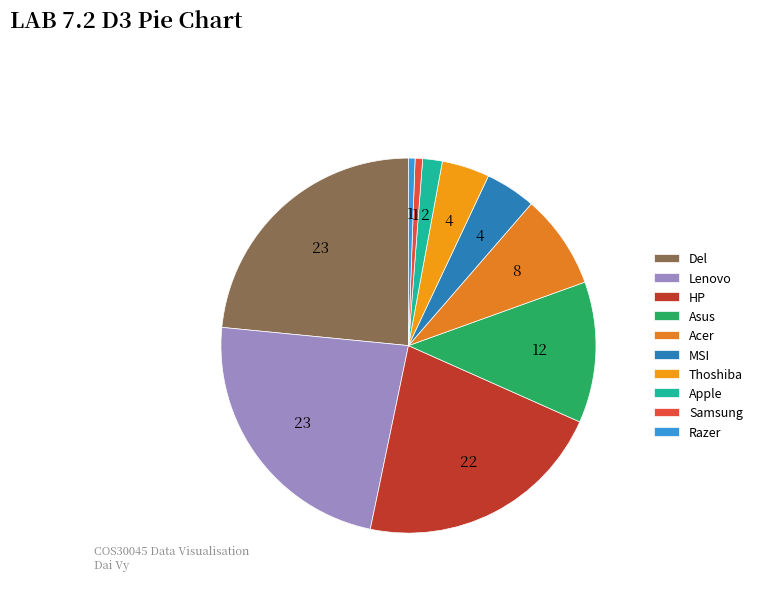

To the nearest percent, what portion does Samsung represent?

1%